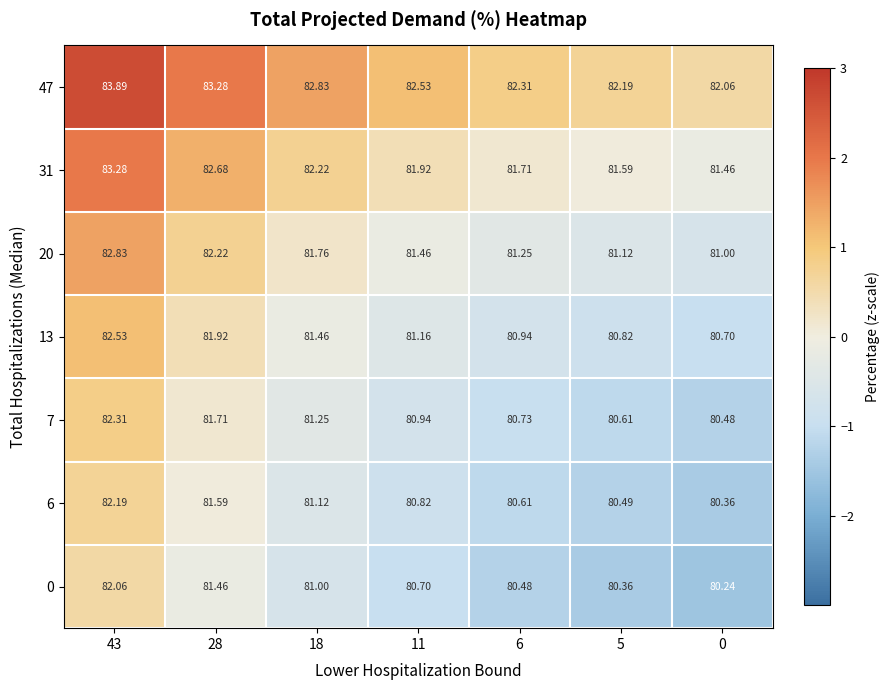

Is the value of 7 at 6 greater than the value of 47 at 18?

No